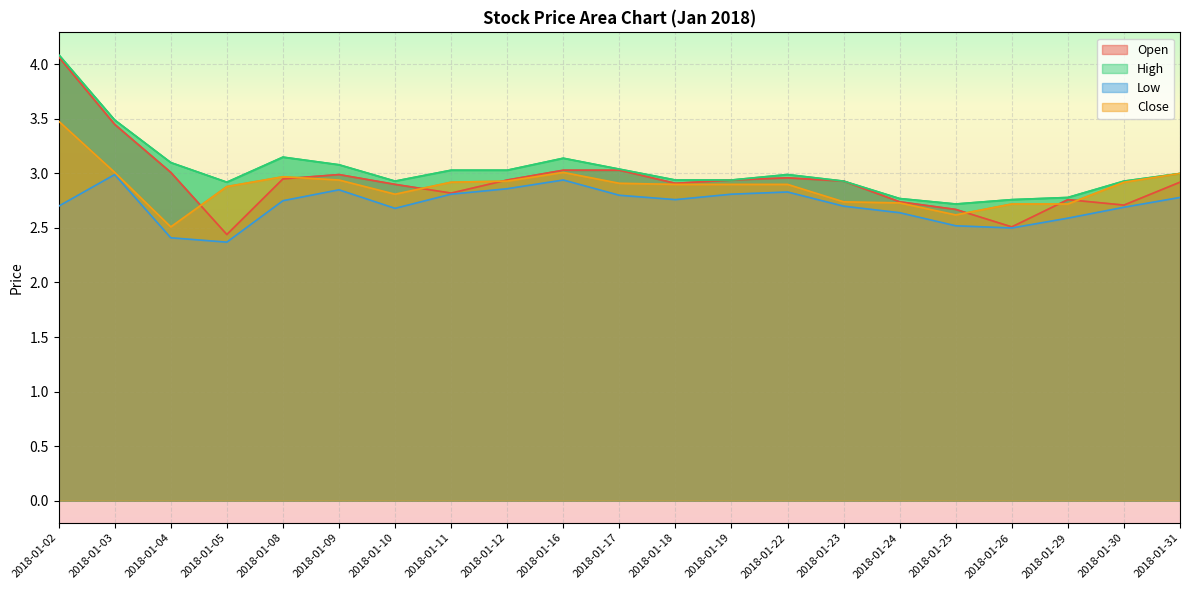

At how many categories does at least one series exceed 2?

21